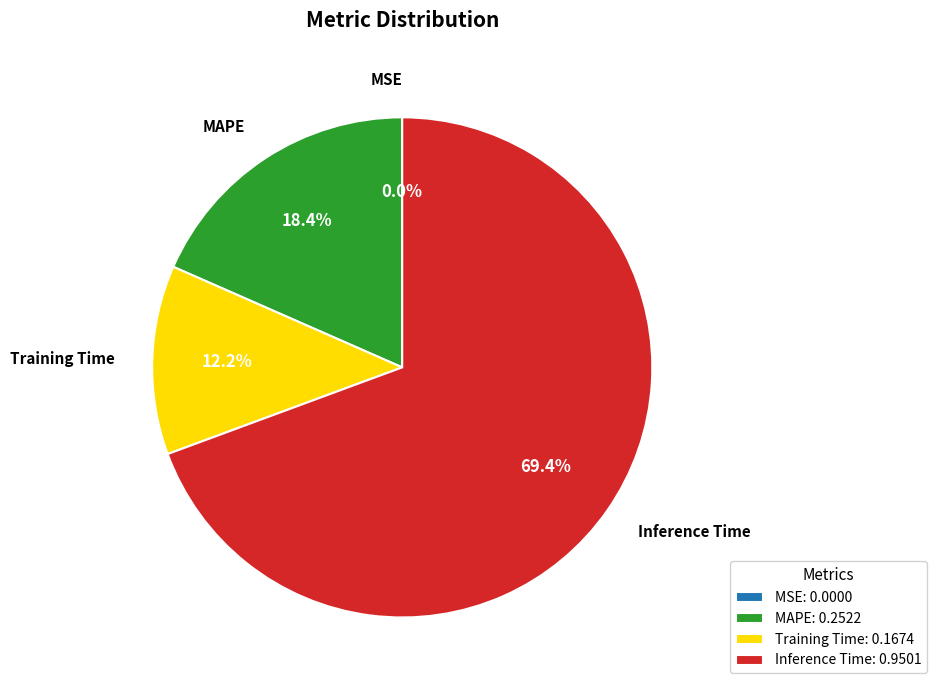

Which slice is the largest?

Inference Time: 0.9501